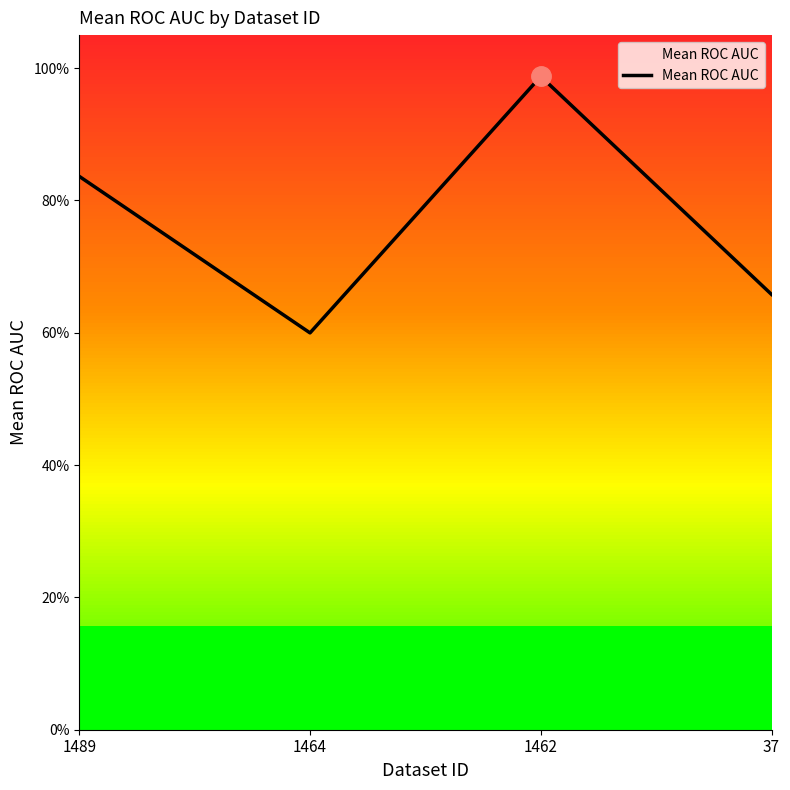

Is this an area chart (filled region under the line)?

No